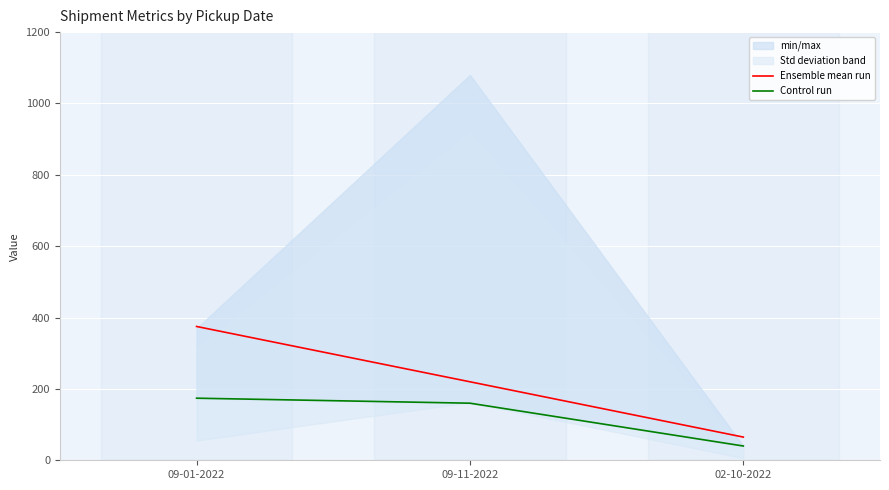

What is the lowest value of the Control run series?

40